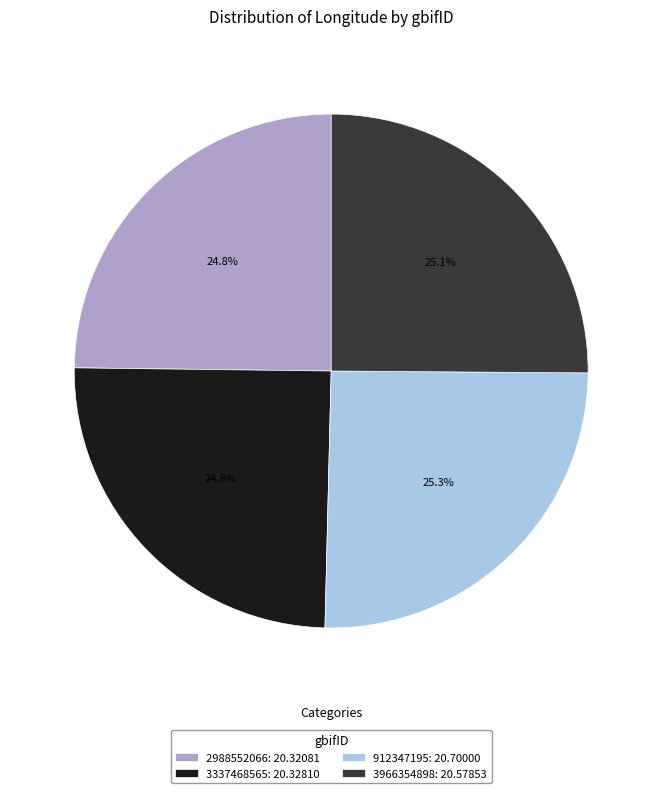

How many slices are in this pie chart?

4